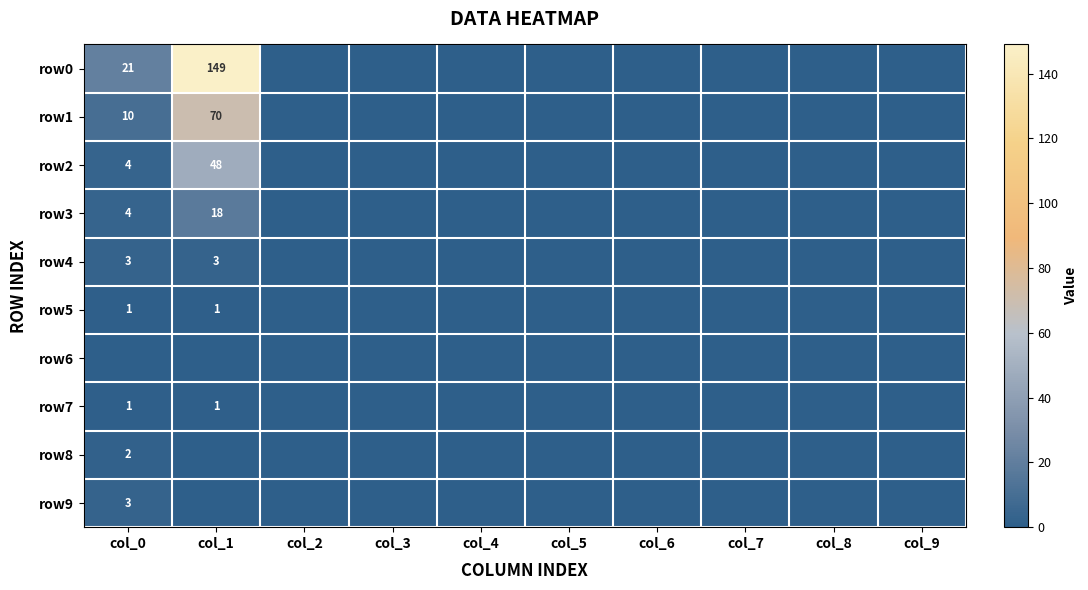

True or false: row7 has a value of 1 at col_1.

True